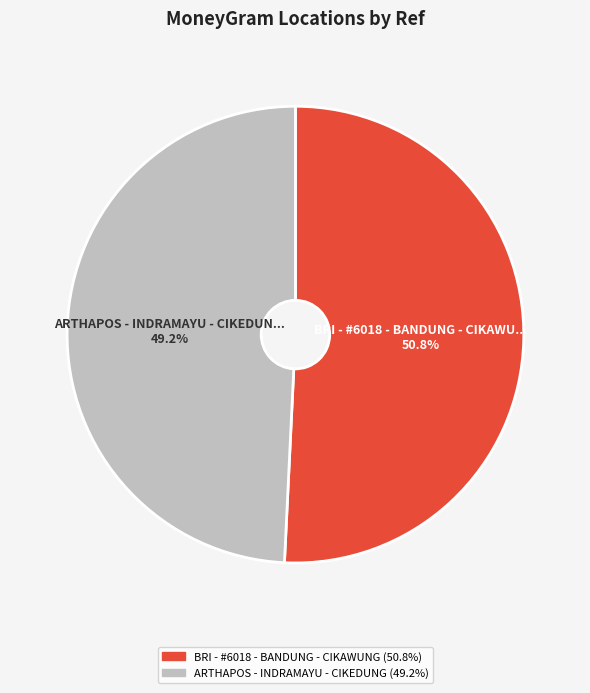

To the nearest percent, what is the difference between the ARTHAPOS - INDRAMAYU - CIKEDUNG and BRI - #6018 - BANDUNG - CIKAWUNG slice percentages?

2%